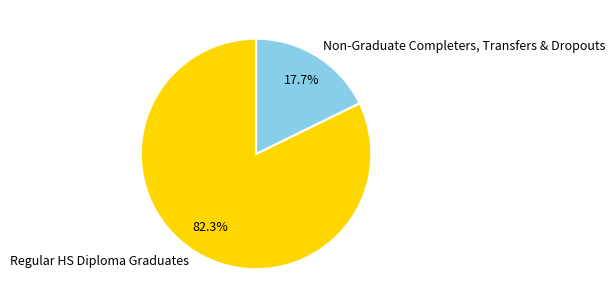

Approximately how many times larger is the value at Regular HS Diploma Graduates compared to Non-Graduate Completers, Transfers & Dropouts?

4.6